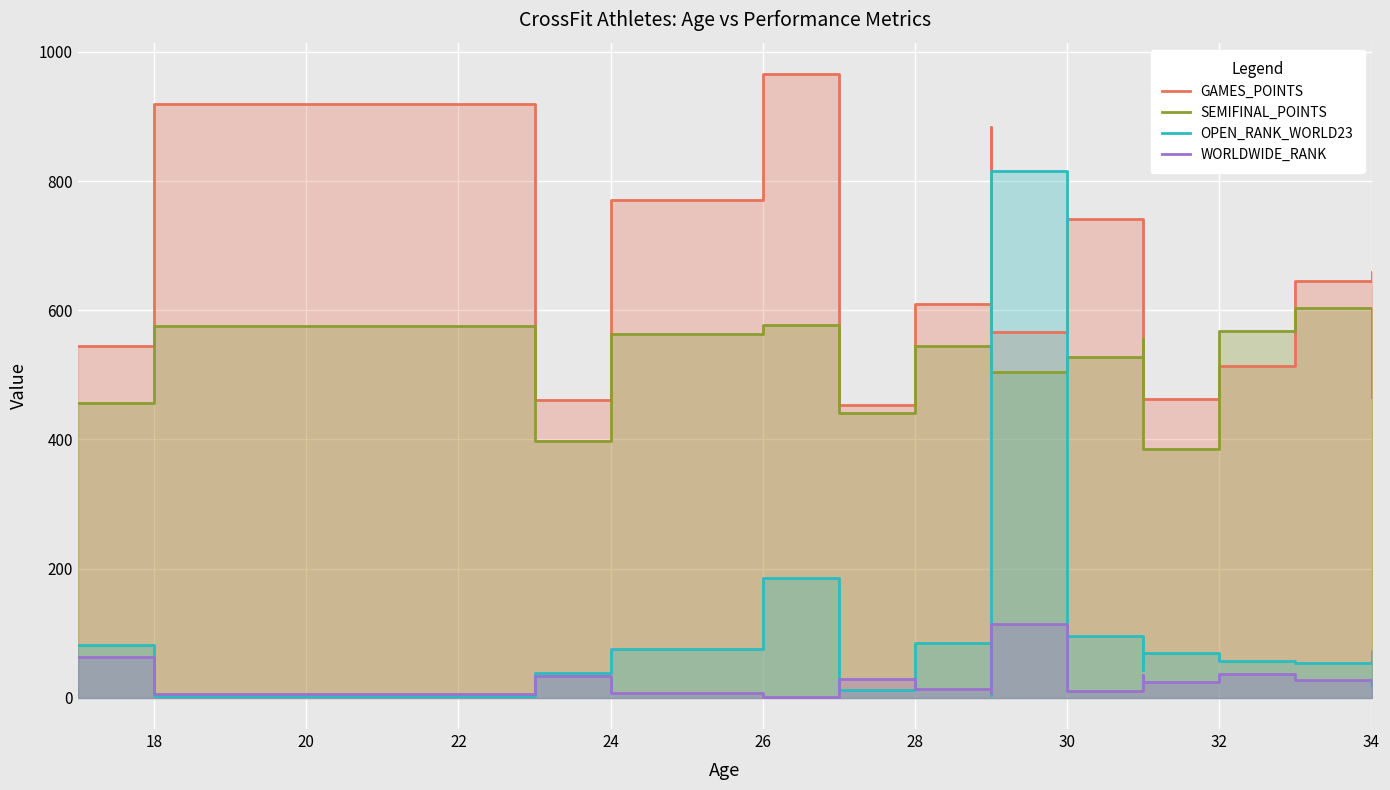

What is the difference between the maximum and minimum values in the OPEN_RANK_WORLD23 series?

812